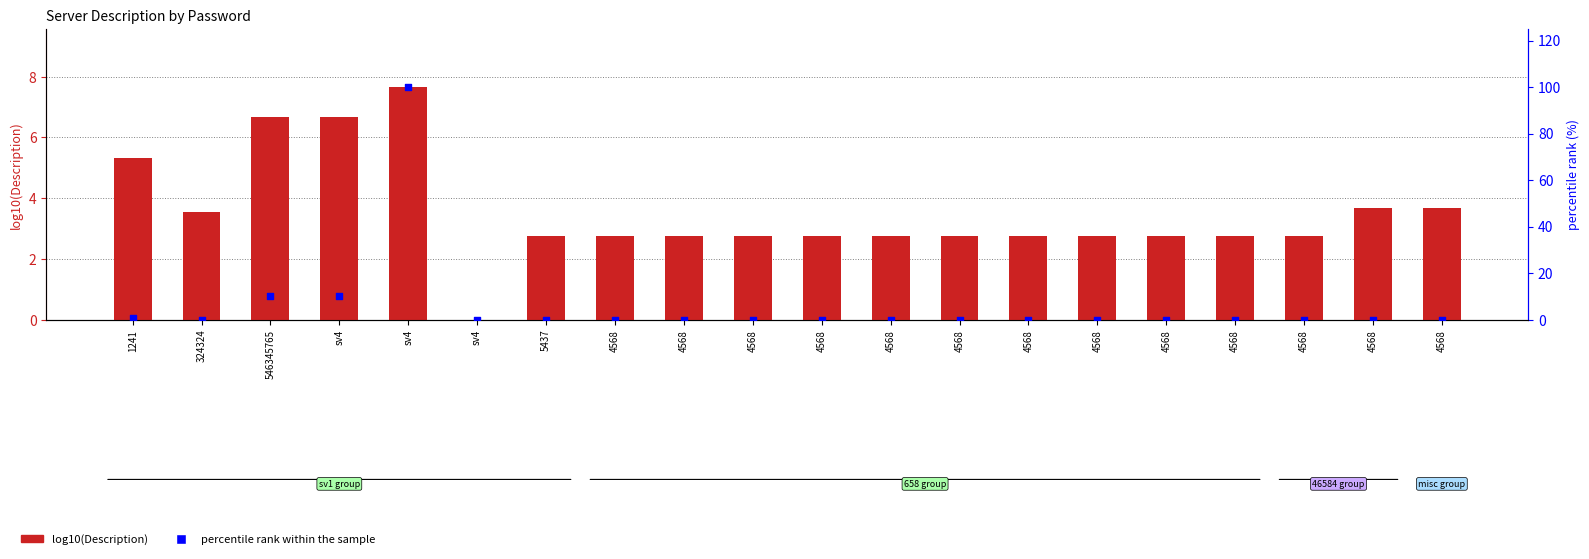

What is the total value across all series at 4568?

2.8